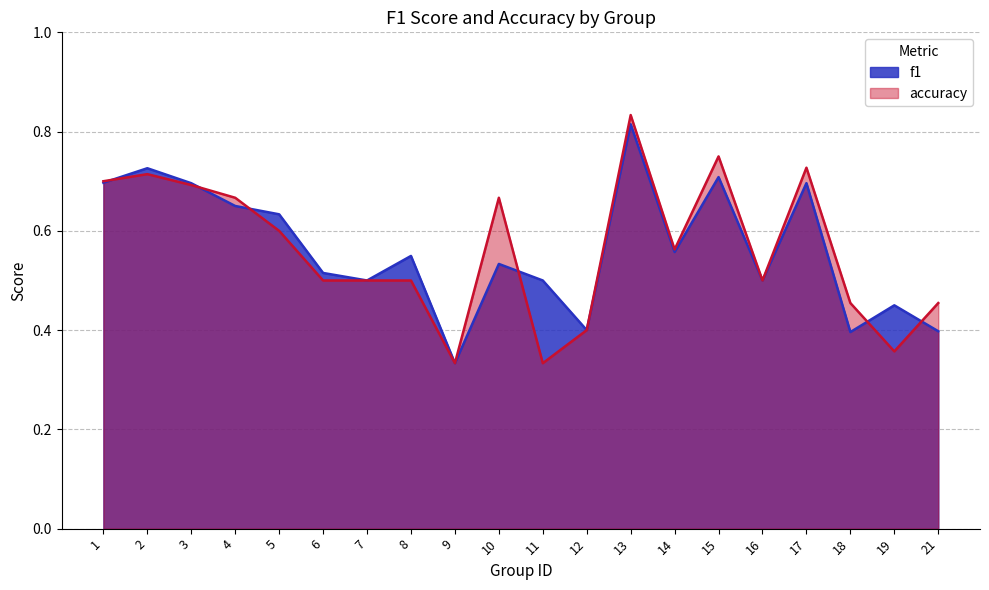

What is the value of the f1 point at the 20th from the left?

0.4